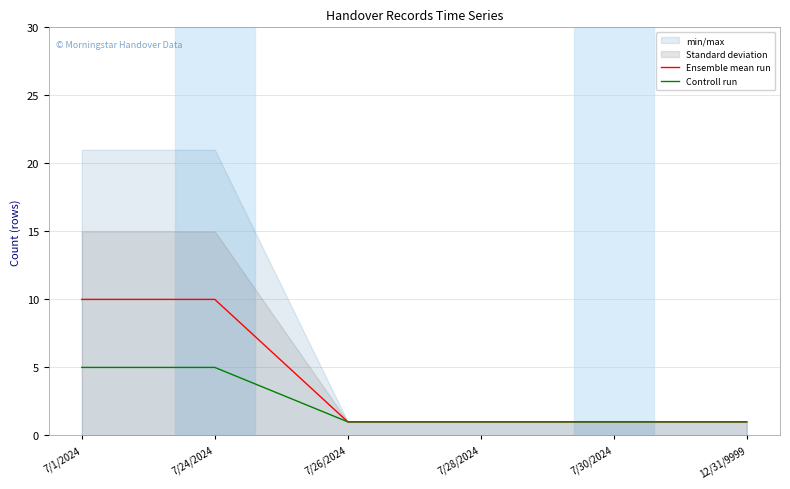

What position from the right is 7/30/2024?

2